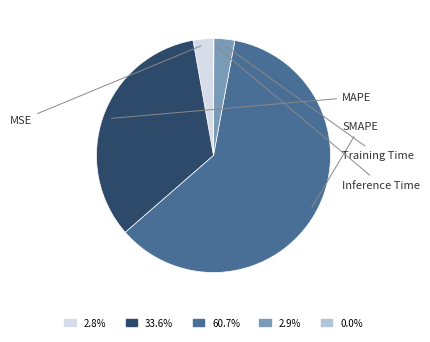

Between Training Time and MSE, which is larger?

Training Time